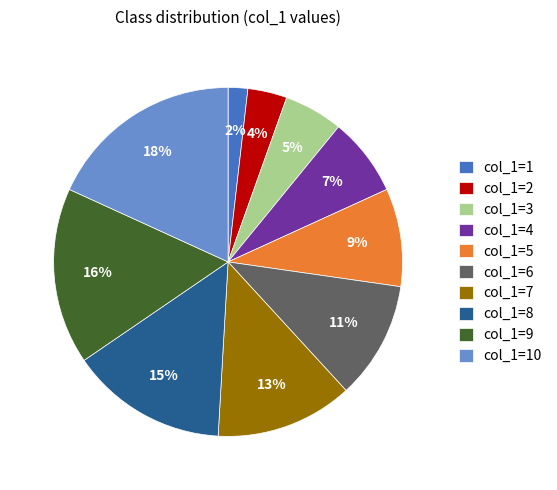

Combined, do col_1=4 and col_1=3 account for over 50%?

No